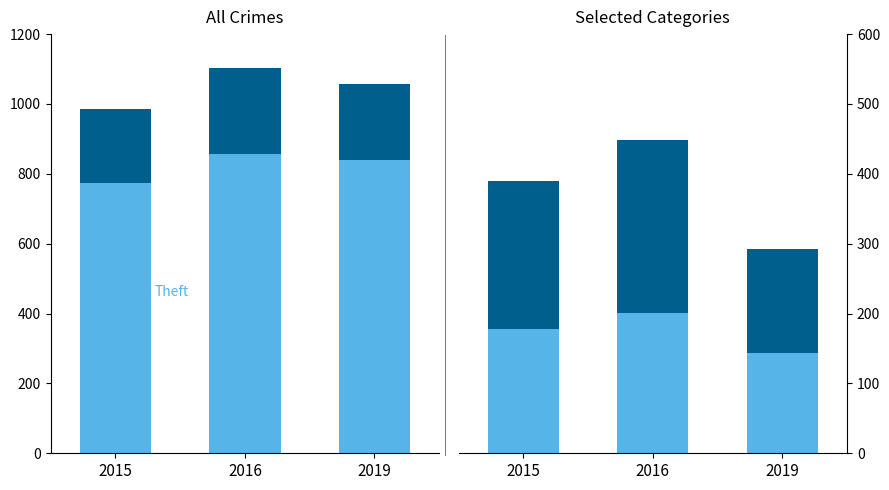

What is the total value across all series at 2019?

1350